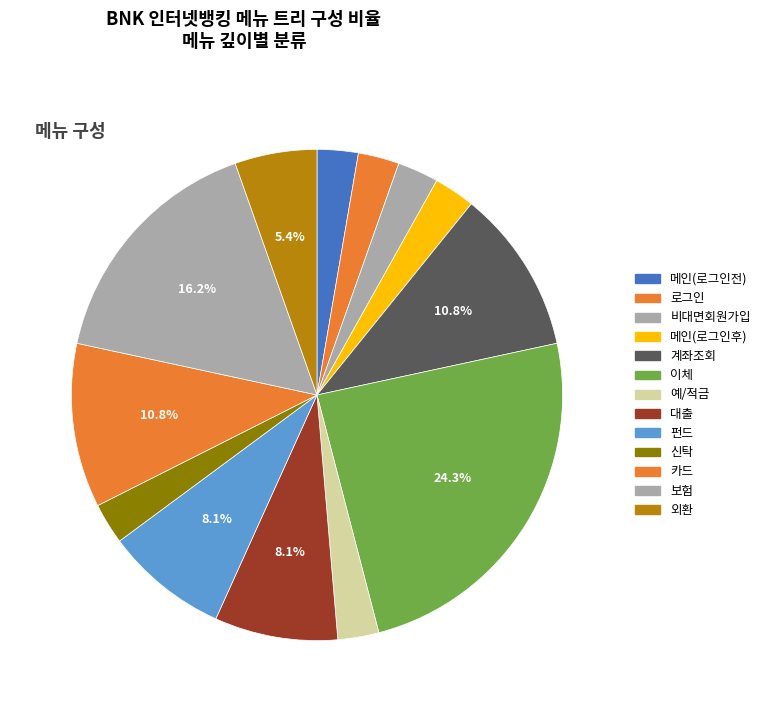

Combined, what portion of the pie is 보험 and 예/적금?

18.9%